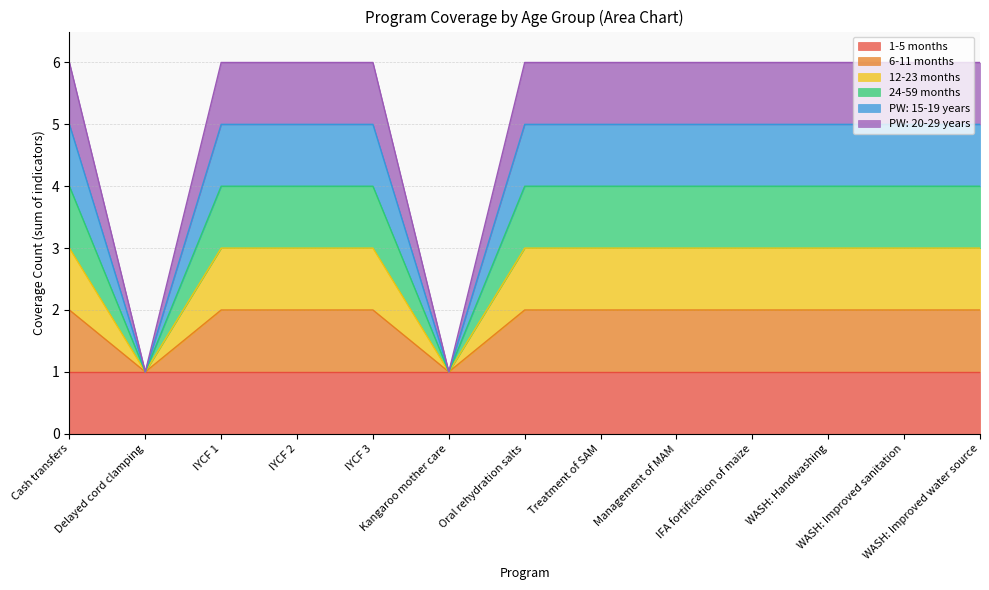

What is the label of the 10th point from the left?

IFA fortification of maize